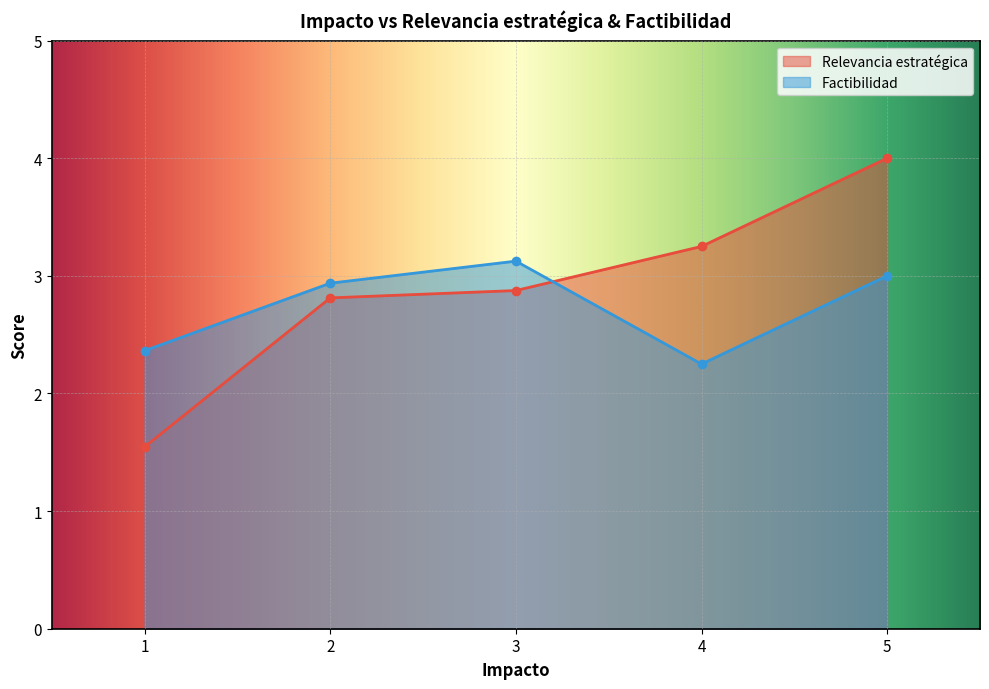

True or false: Relevancia estratégica has more than 1 interior local peaks.

False